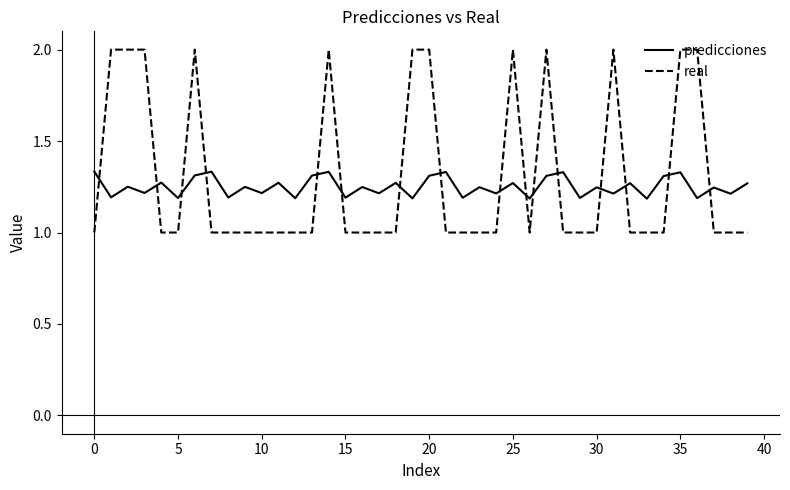

Which series has the widest spread of values?

real